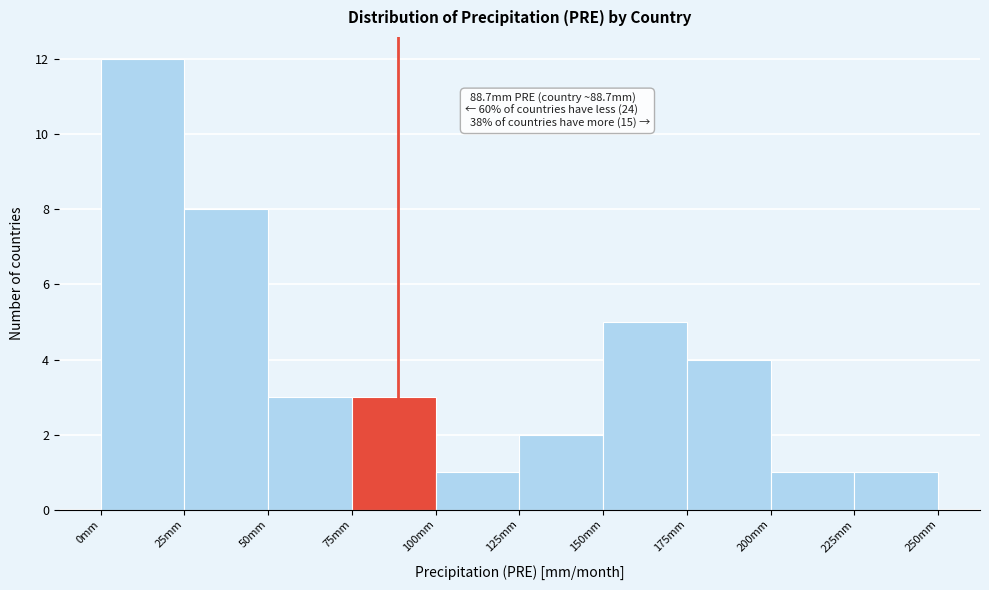

Over which range of the x-axis is the bar tallest?

0 to 25